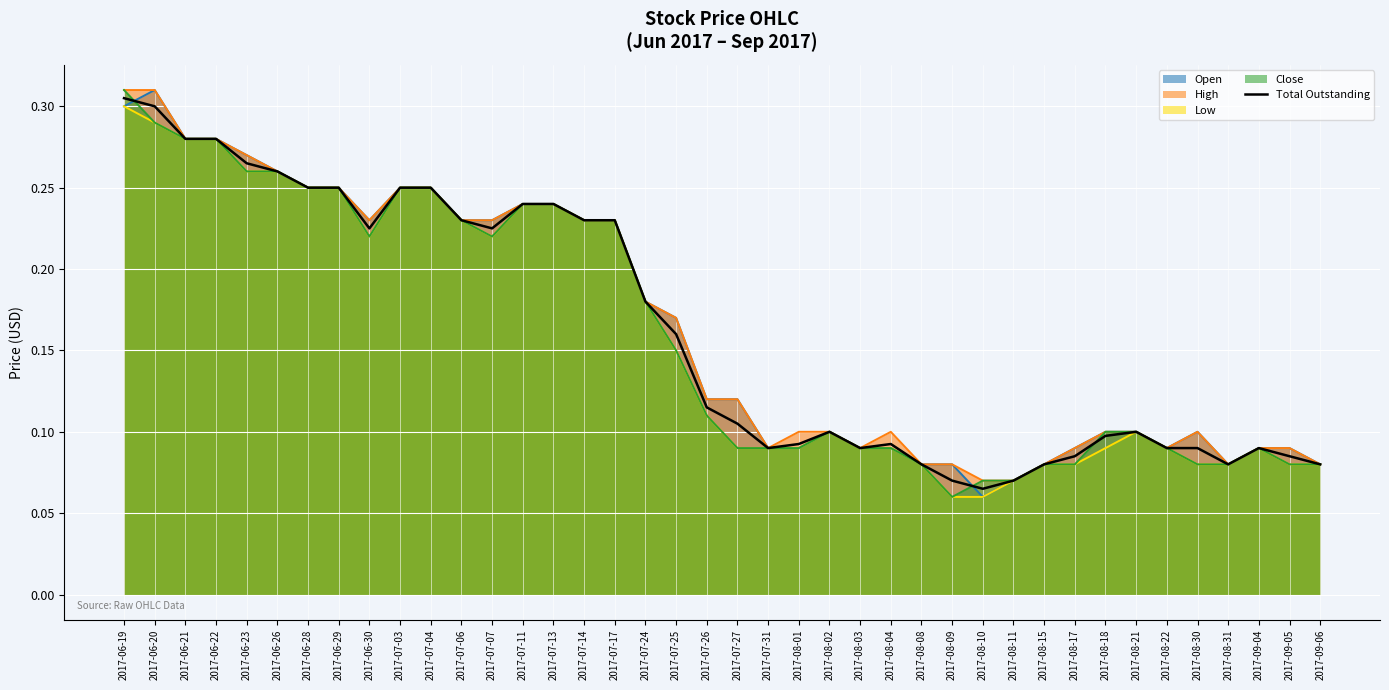

Rank the categories by value from lowest to highest.

2017-08-10, 2017-08-09, 2017-08-11, 2017-08-08, 2017-08-15, 2017-08-31, 2017-09-06, 2017-08-17, 2017-09-05, 2017-07-31, 2017-08-03, 2017-08-22, 2017-09-04, 2017-08-30, 2017-08-01, 2017-08-04, 2017-08-18, 2017-08-02, 2017-08-21, 2017-07-27, 2017-07-26, 2017-07-25, 2017-07-24, 2017-06-30, 2017-07-07, 2017-07-06, 2017-07-14, 2017-07-17, 2017-07-11, 2017-07-13, 2017-06-28, 2017-06-29, 2017-07-03, 2017-07-04, 2017-06-26, 2017-06-23, 2017-06-21, 2017-06-22, 2017-06-20, 2017-06-19